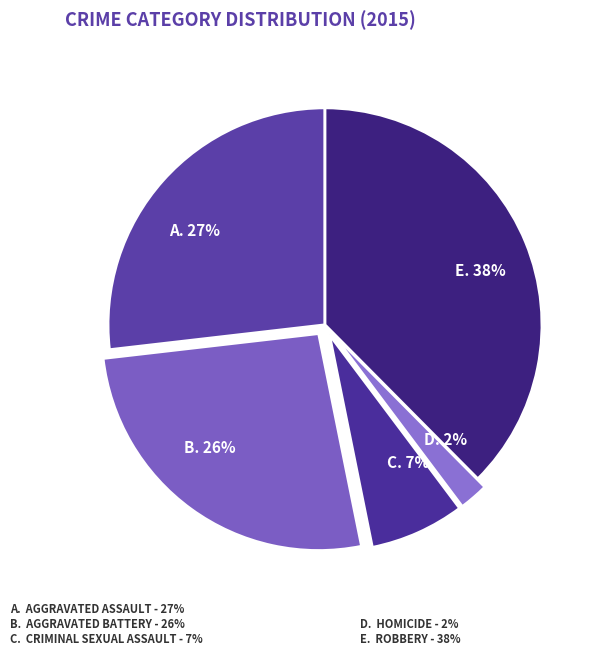

How many segments does this pie chart have?

5